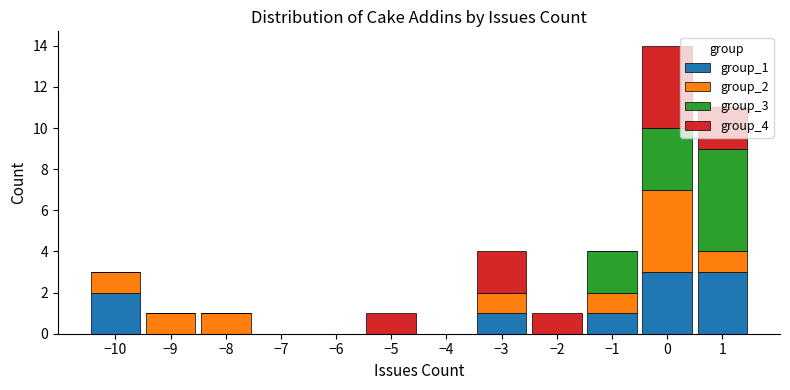

What is the total height of the stacked bar covering -8.5 to -7.5 on the x-axis? The values are not printed on the chart, so give them approximately, as read against the axis.

1